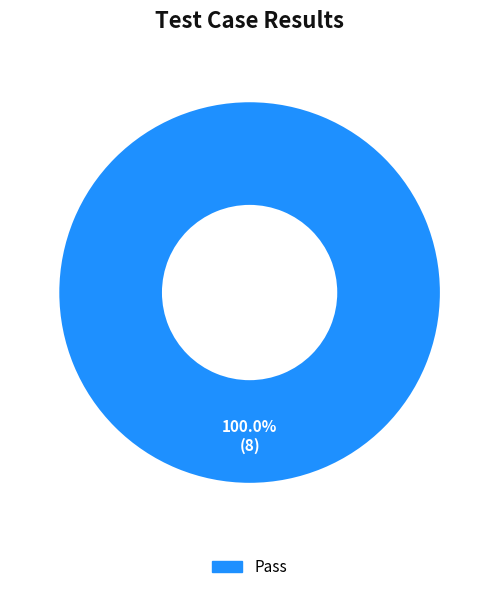

Is there any slice that represents more than half of the pie?

Yes